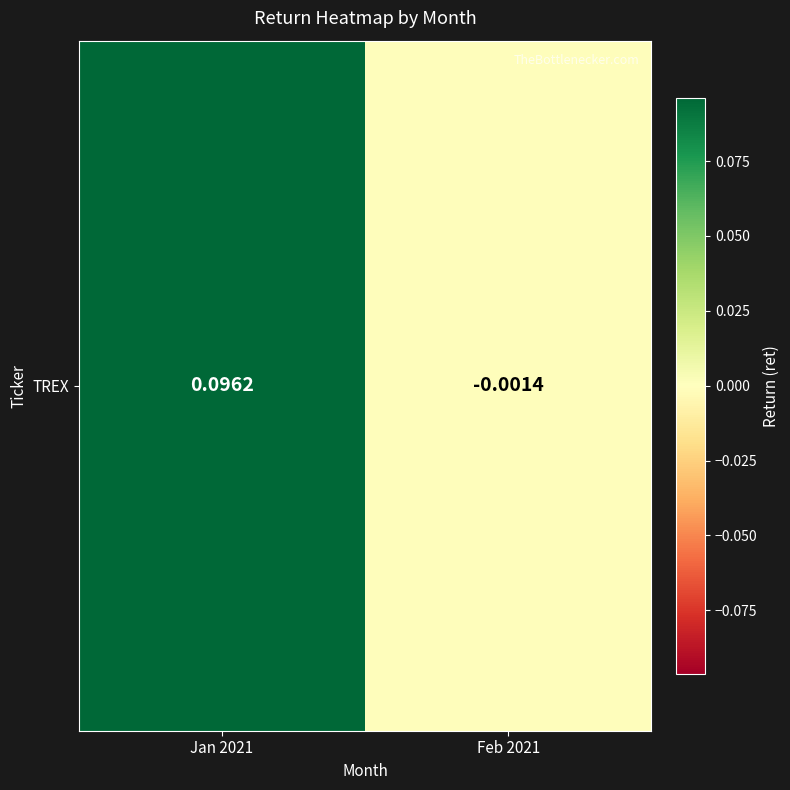

What value does the data have at Jan 2021?

0.1